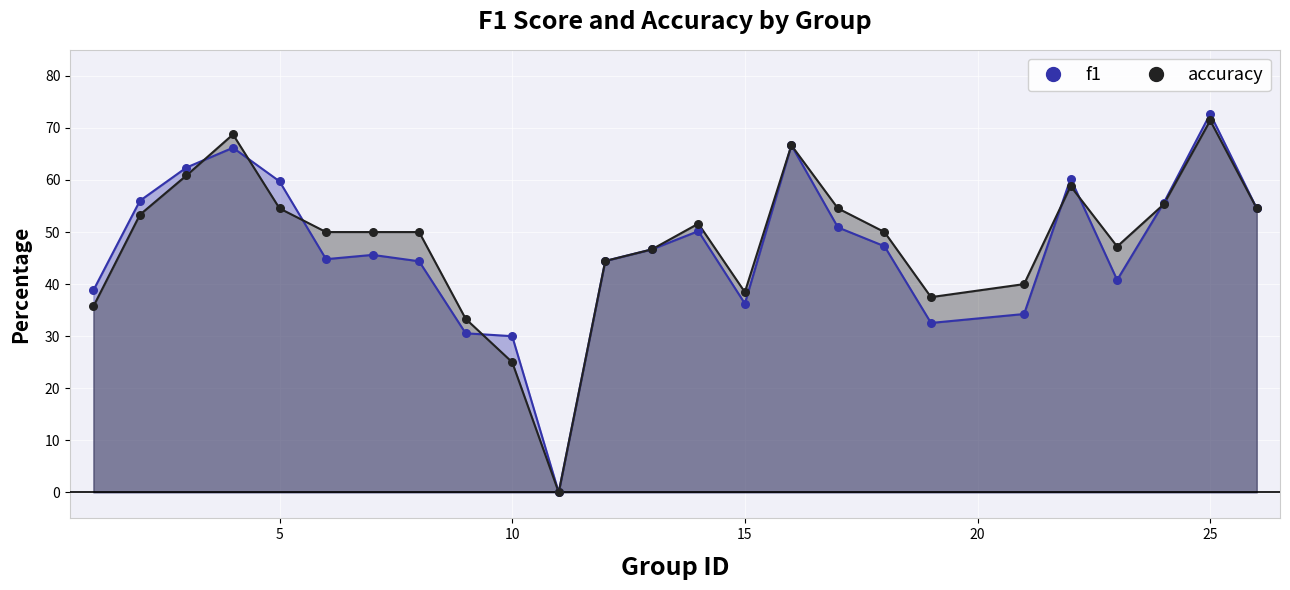

At which category is the sum across all series the highest?

25